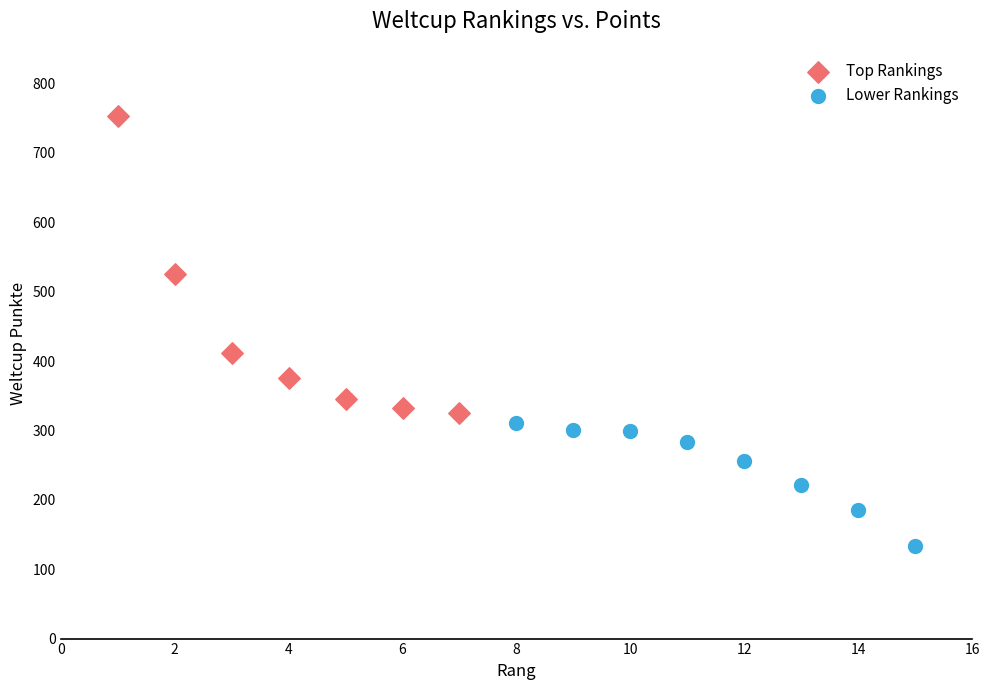

Which series contains the highest Y value?

Top Rankings